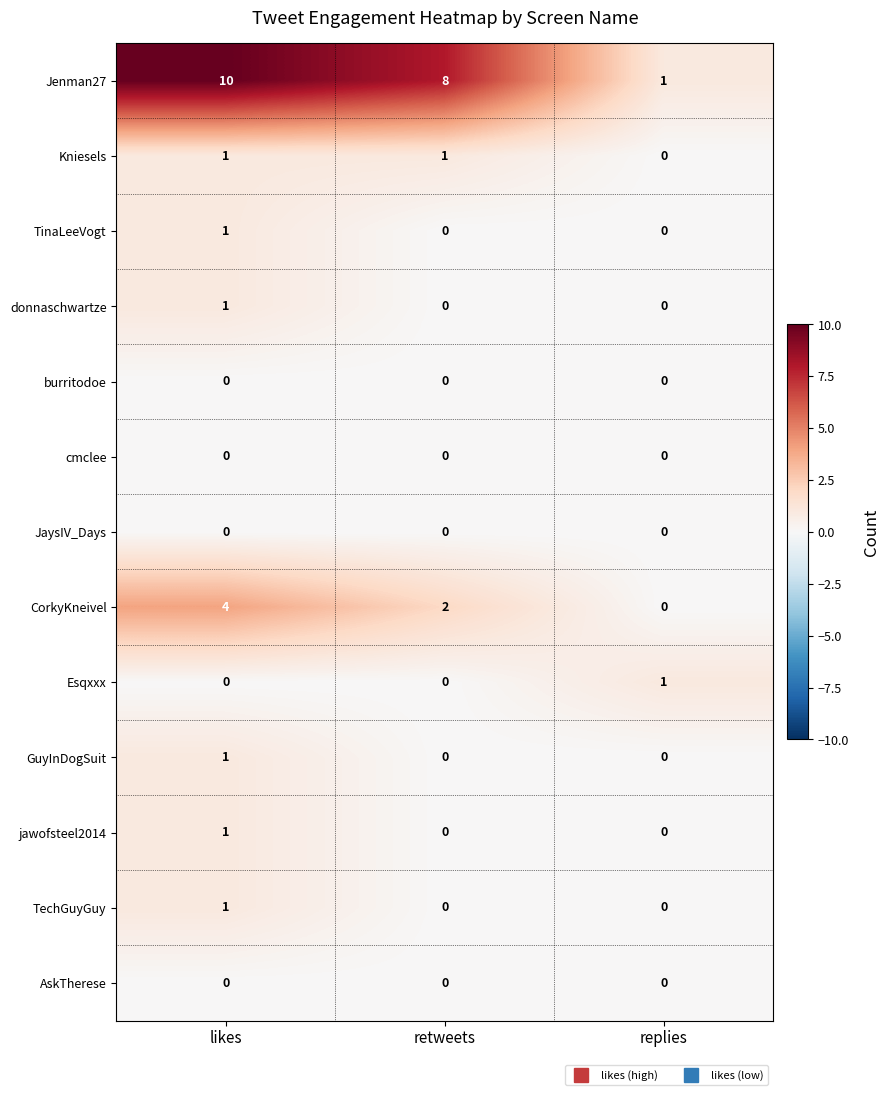

What is the difference between the highest and lowest values at likes?

10